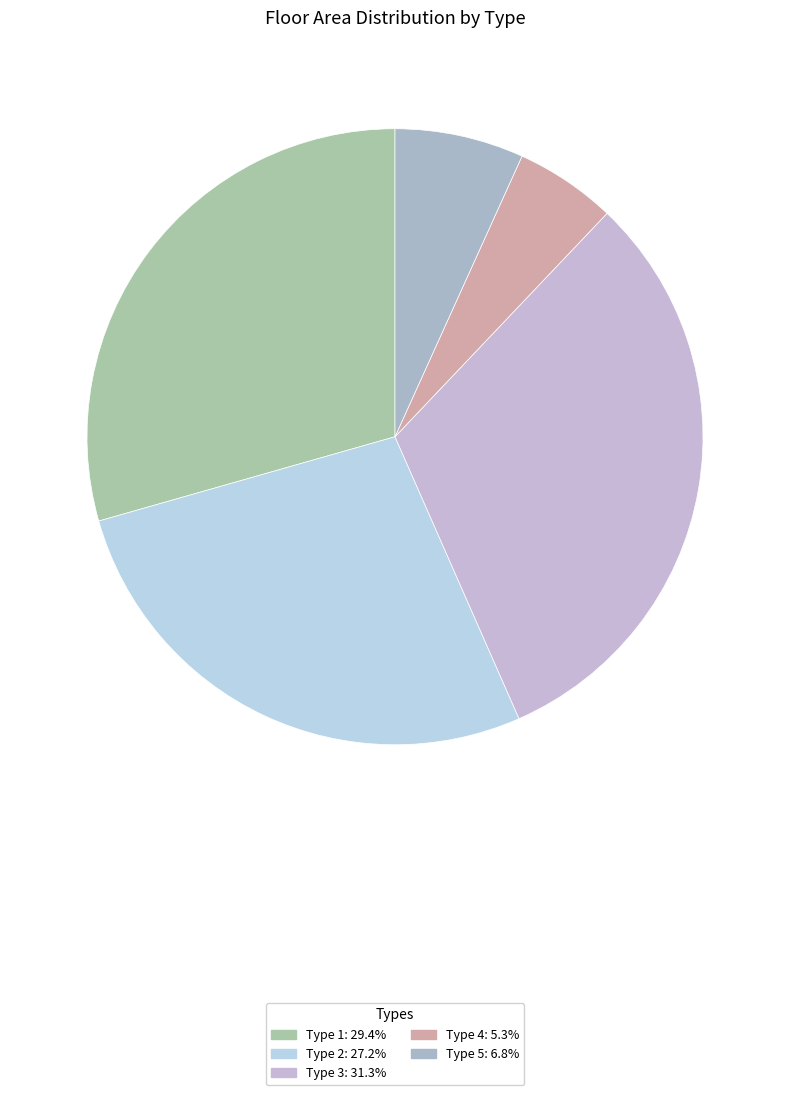

How many segments does this pie chart have?

5